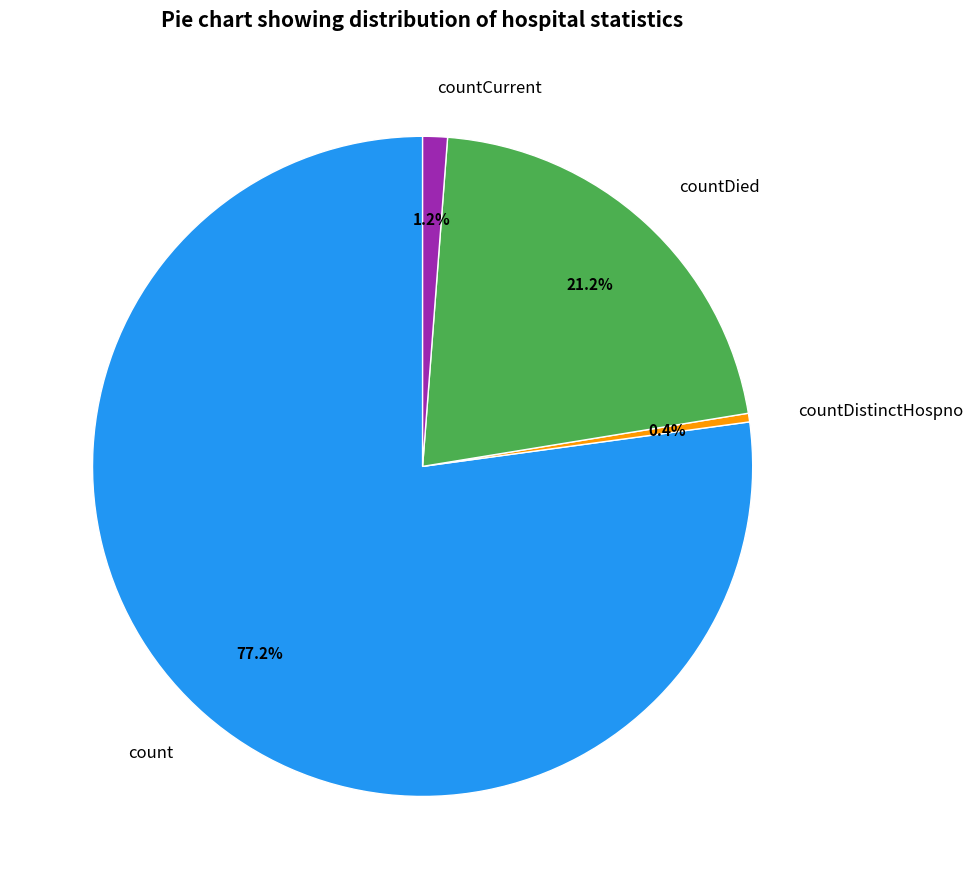

What is the largest slice in the pie chart?

count